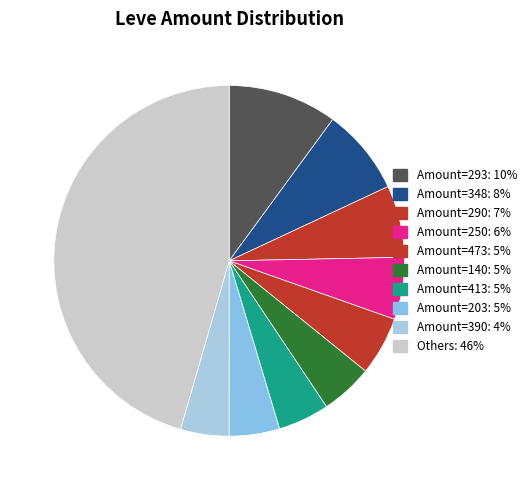

Count the number of slices in the pie.

10